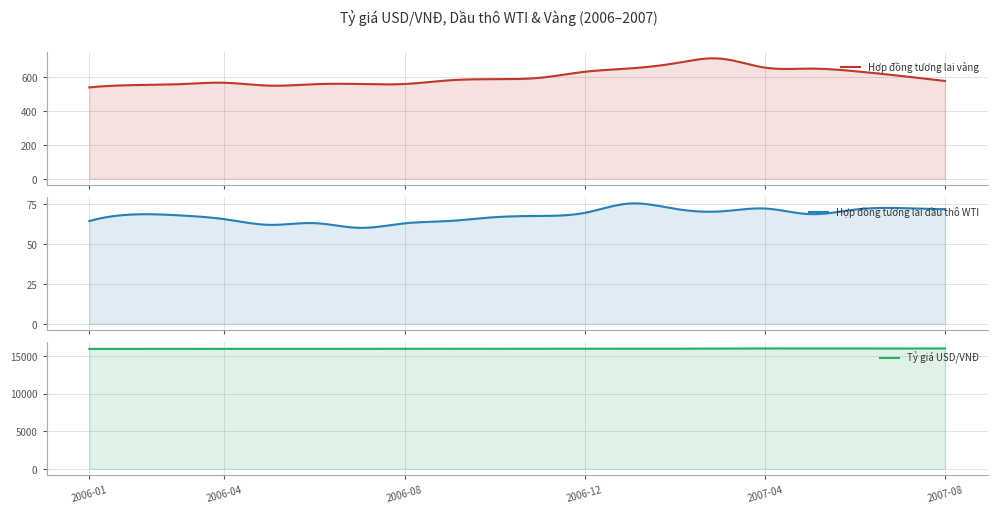

What is the lowest value of the Tỷ giá USD/VNĐ series?

15910.0